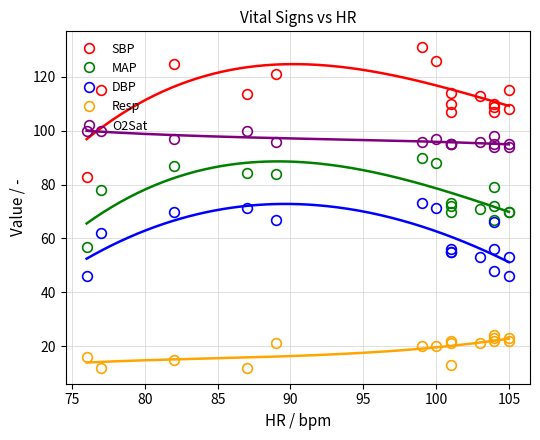

How many values in the SBP series are below 113?

7